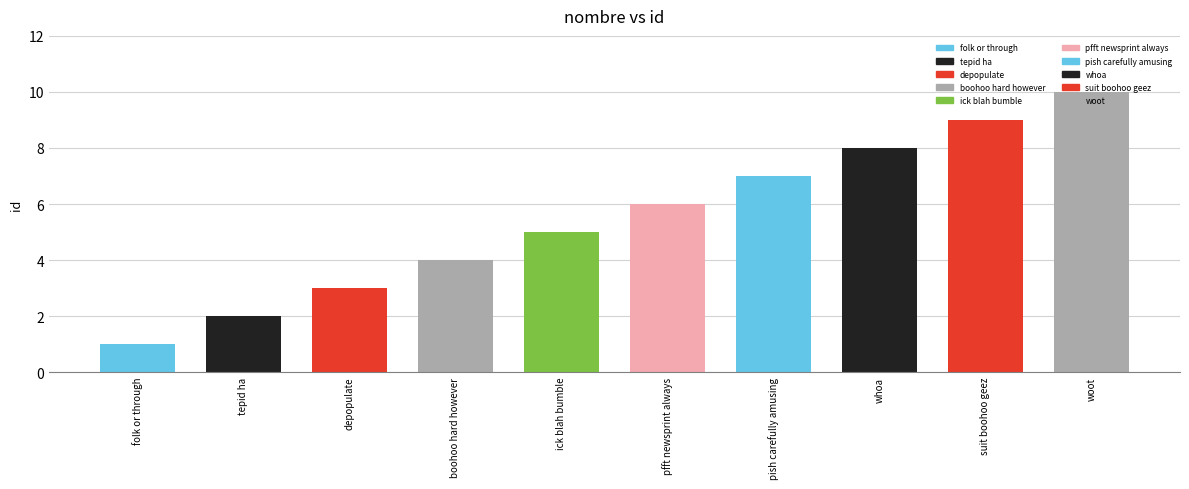

How many values are below 6?

5